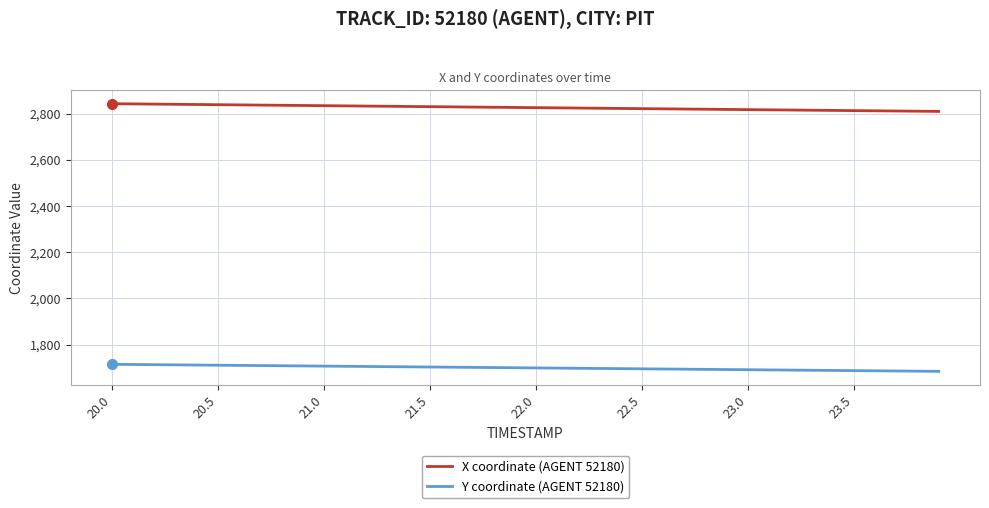

Rank the series by their average value, from lowest to highest.

Y coordinate (AGENT 52180), X coordinate (AGENT 52180)